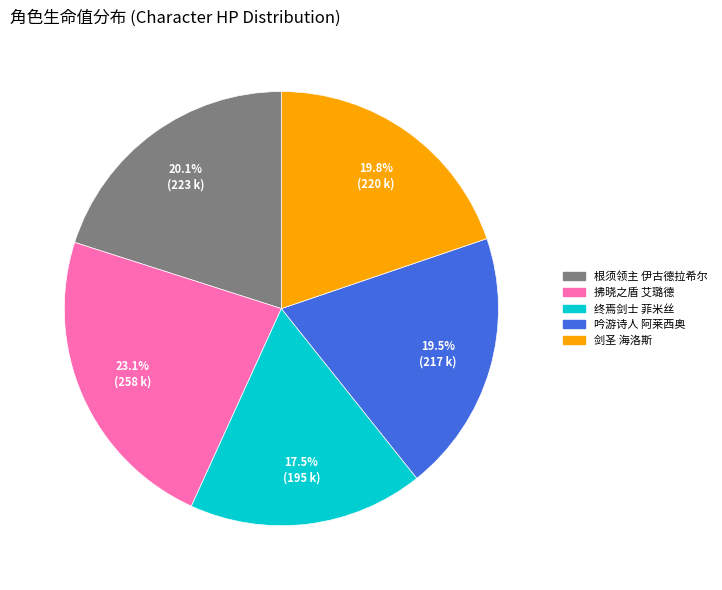

Do 吟游诗人 阿莱西奥 and 剑圣 海洛斯 together represent more than half of the pie?

No